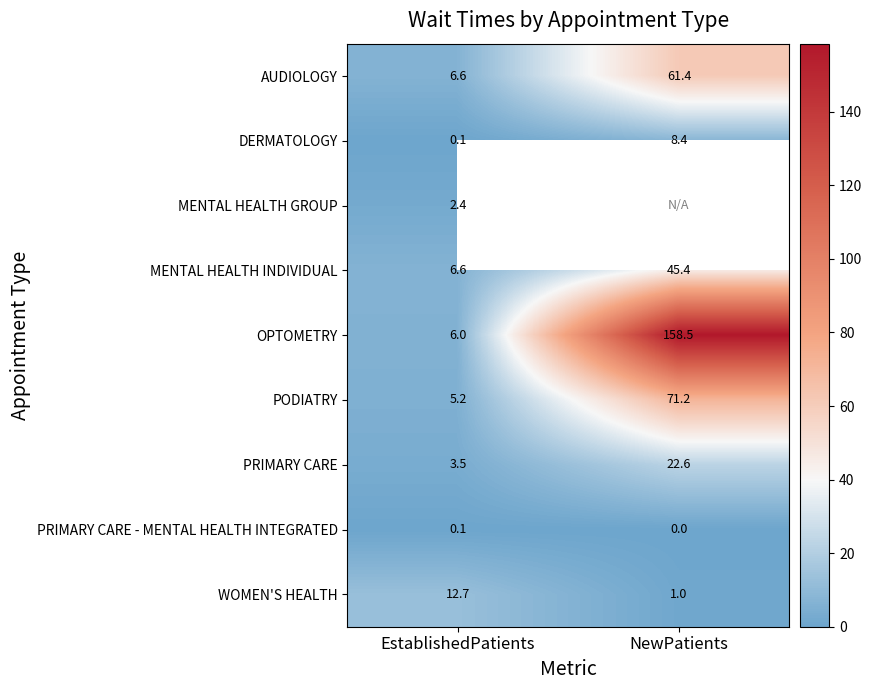

Where is AUDIOLOGY nearest to the value 34?

EstablishedPatients